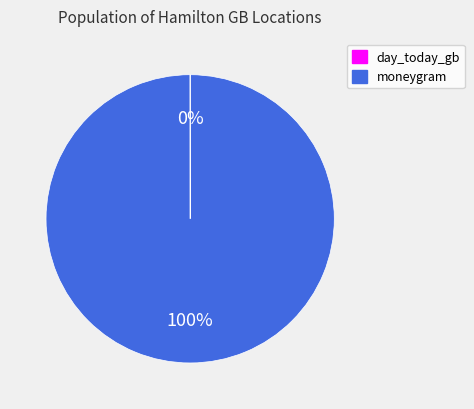

To the nearest percent, what percentage of the pie is moneygram?

100%